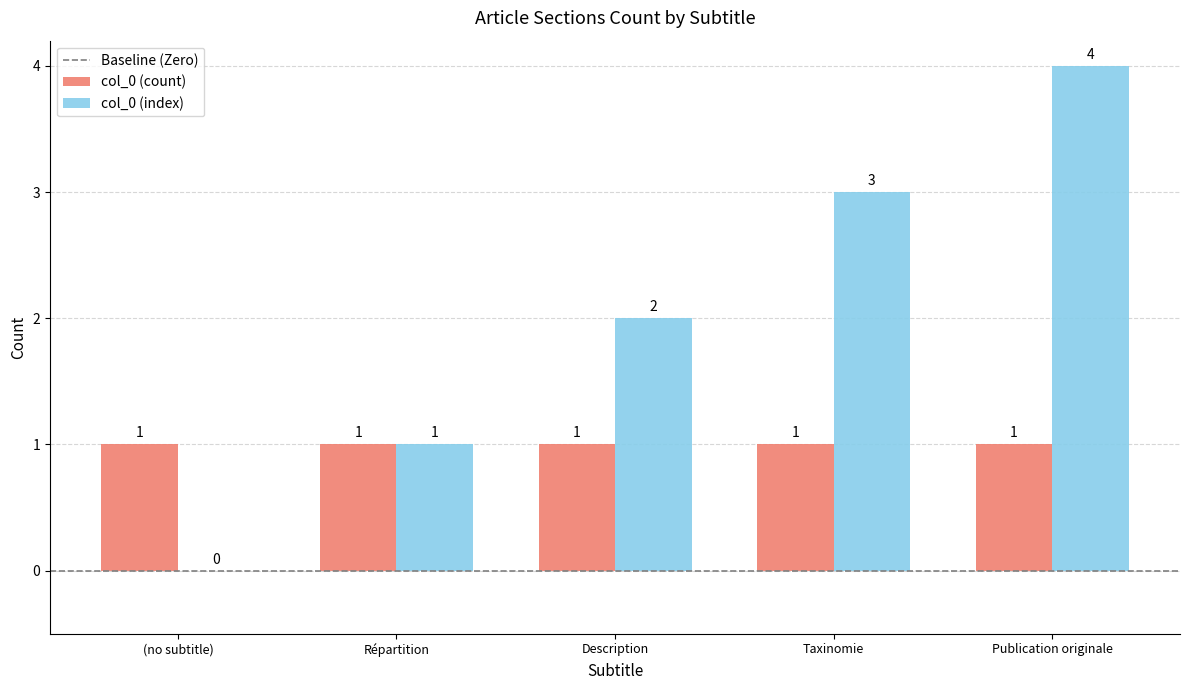

What is the sum of all col_0 (index) values?

10